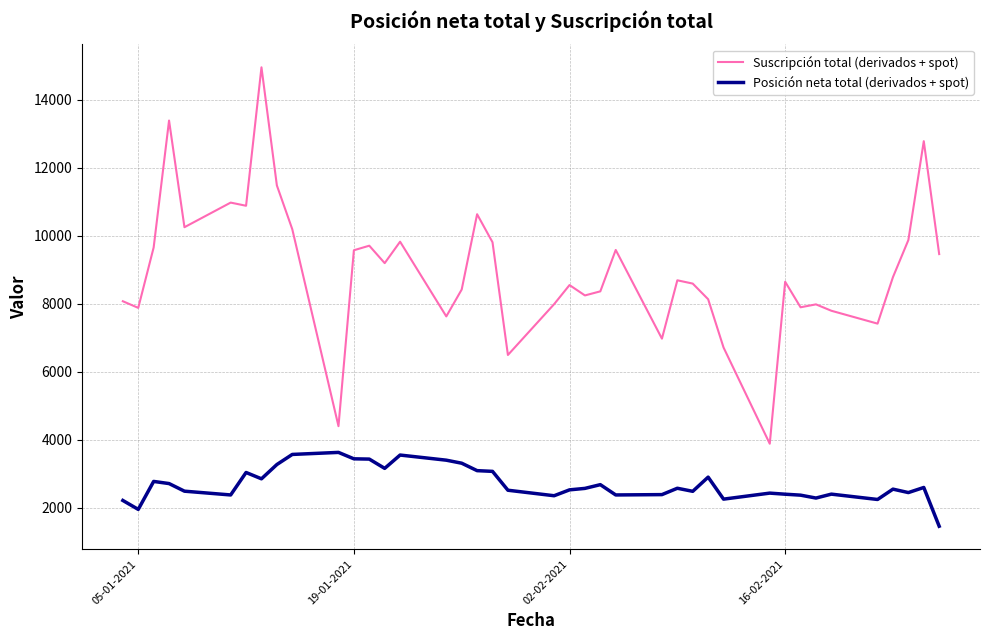

True or false: Posición neta total (derivados + spot) and Suscripción total (derivados + spot) intersect in this chart.

False